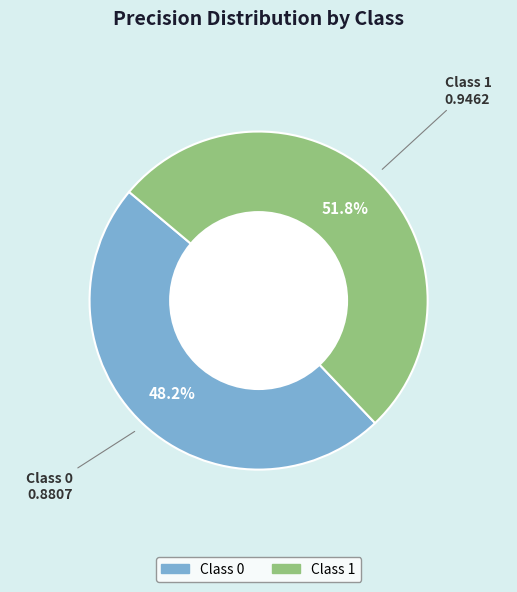

Does any single category account for the majority?

Yes